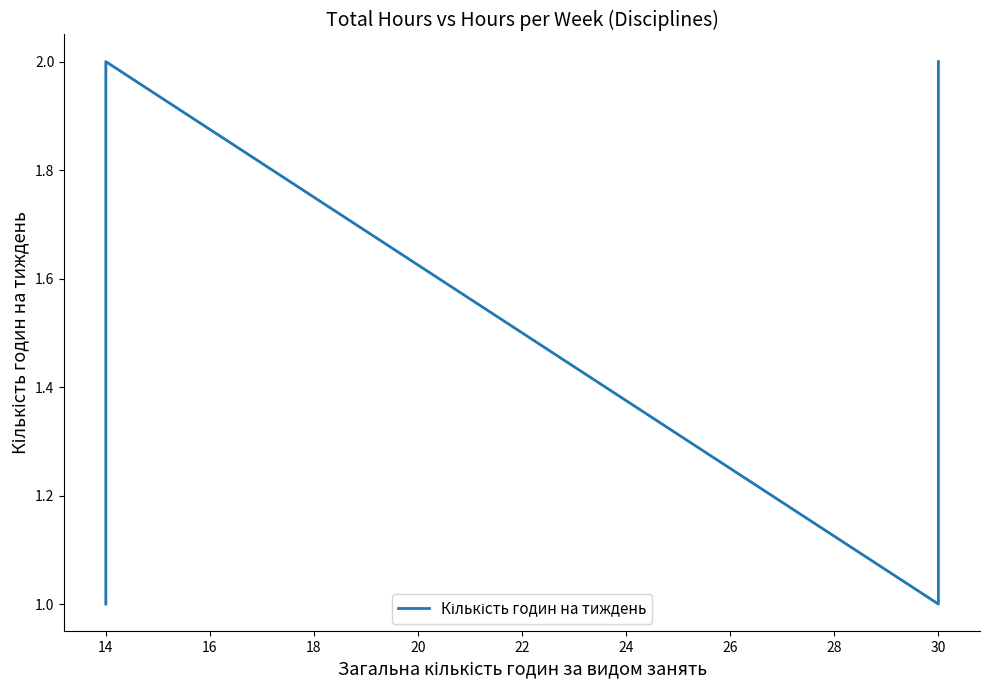

How many series are shown in this chart?

1